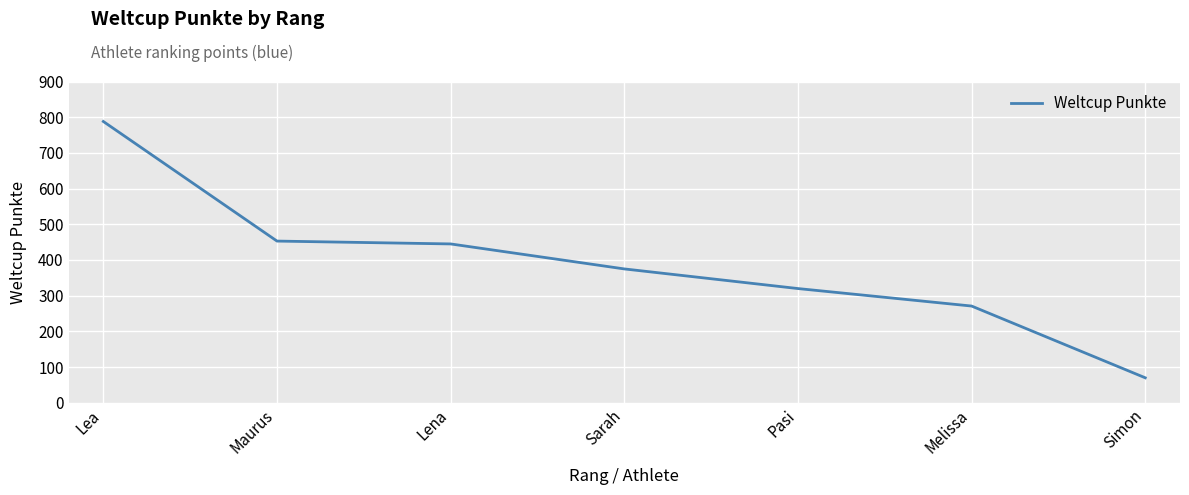

What is the sum of all values?

2722